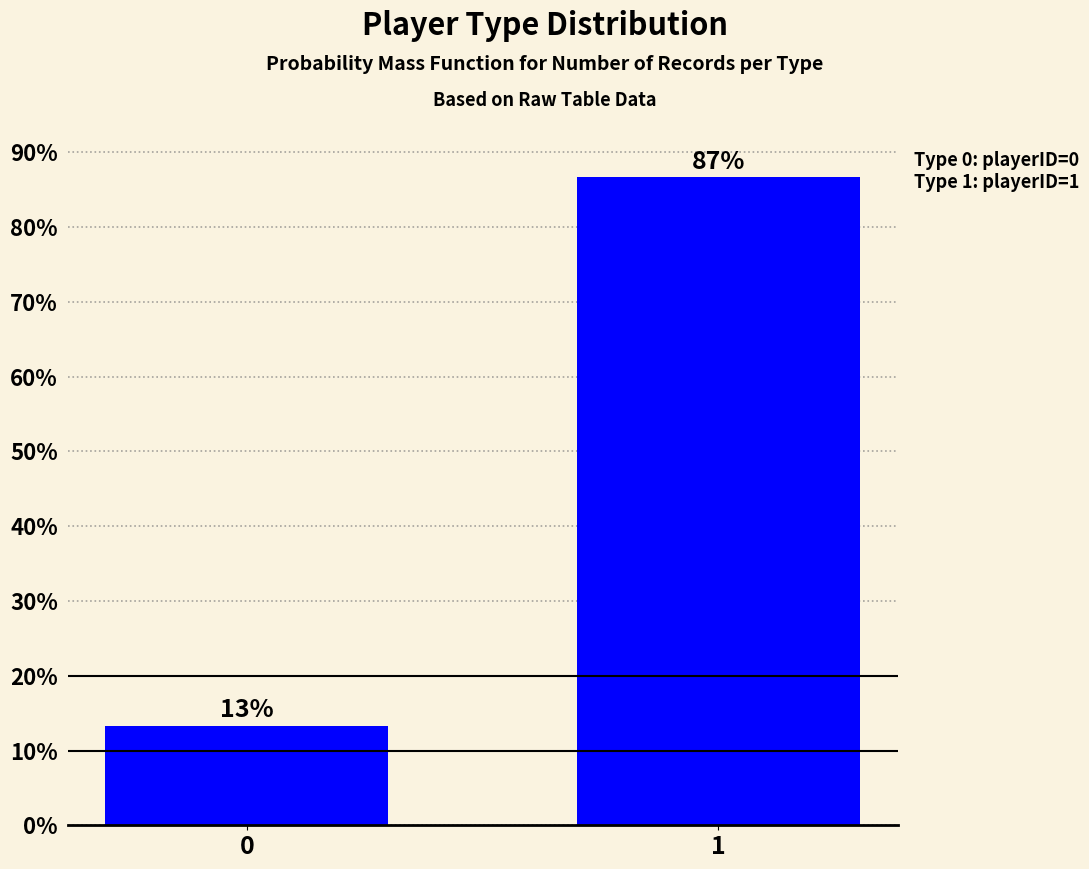

What is the difference between the maximum and minimum values?

73.3